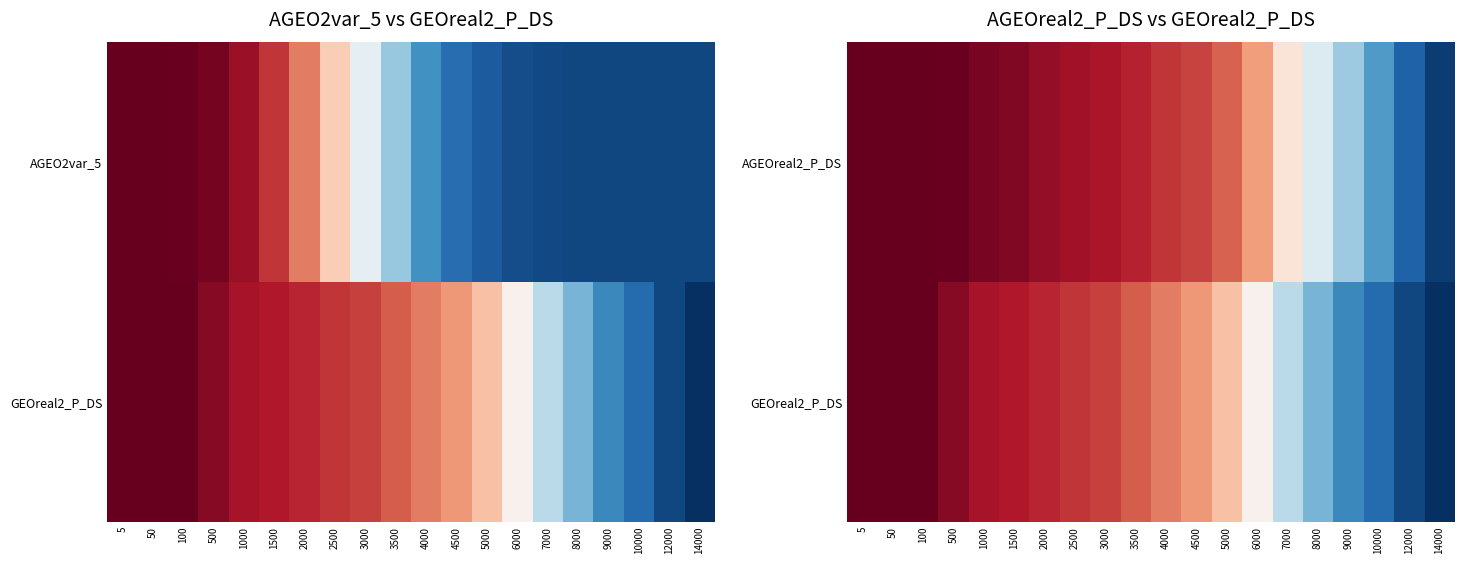

The value of GEOreal2_P_DS at 500 is 20.1. True or false?

True